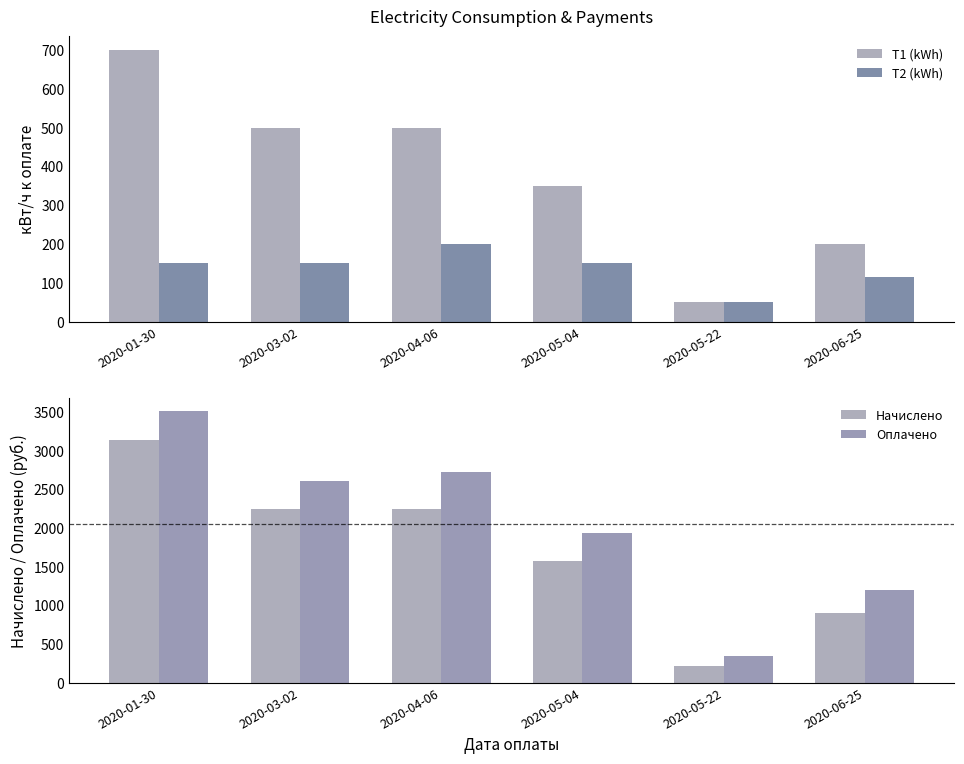

Rank the series at 2020-05-04 from lowest to highest value.

T2 (kWh), T1 (kWh), Начислено, Оплачено